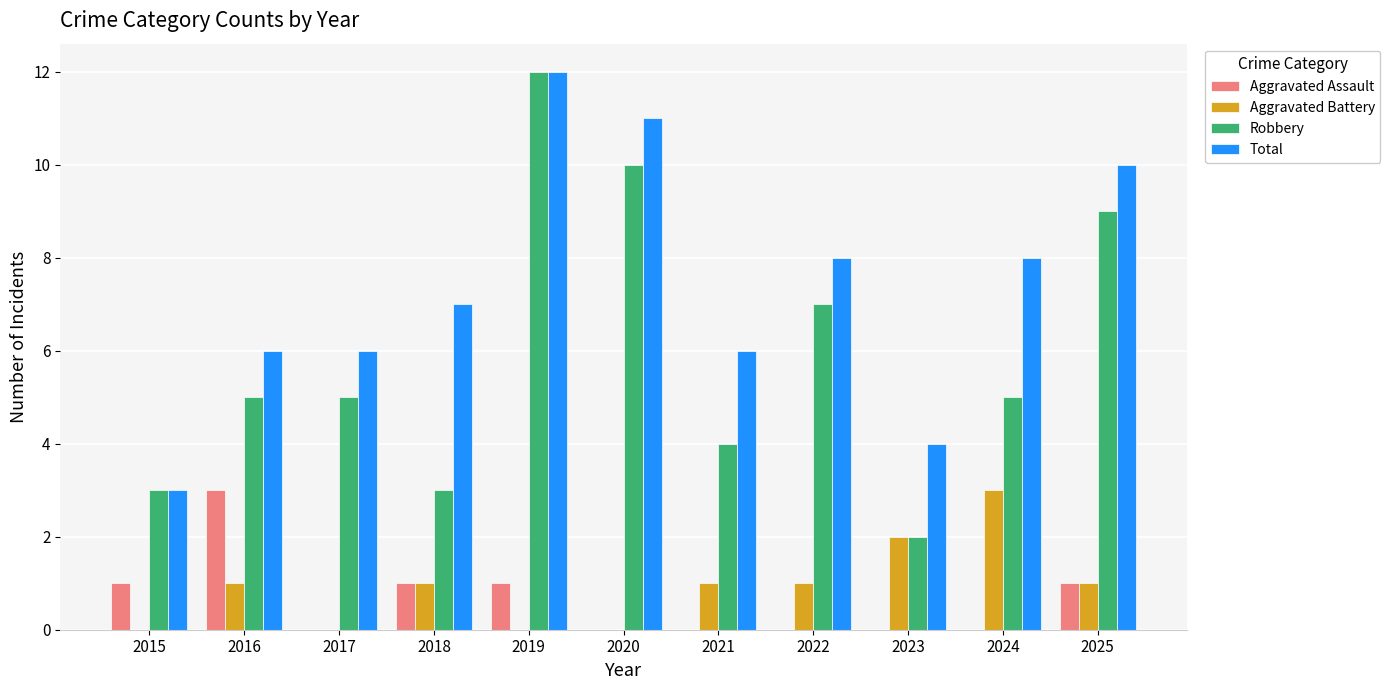

Is the value of Robbery at 2021 greater than the value of Aggravated Assault at 2017?

Yes